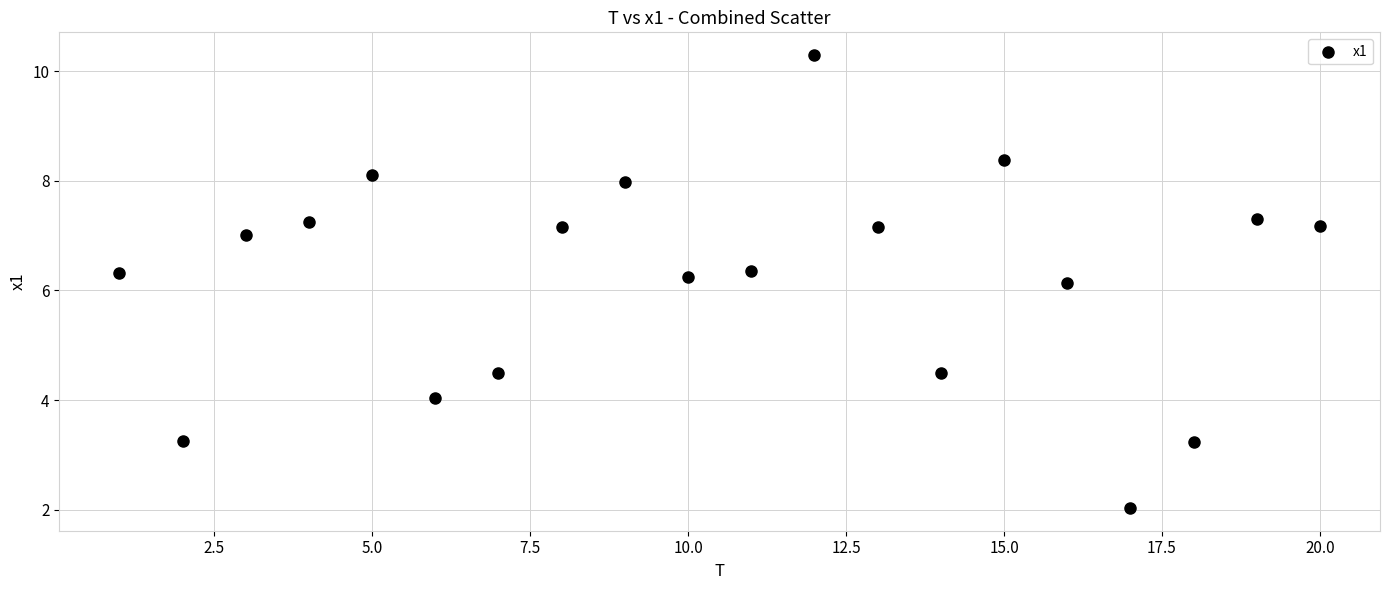

What Y value in the scatter plot is closest to 6?

6.1